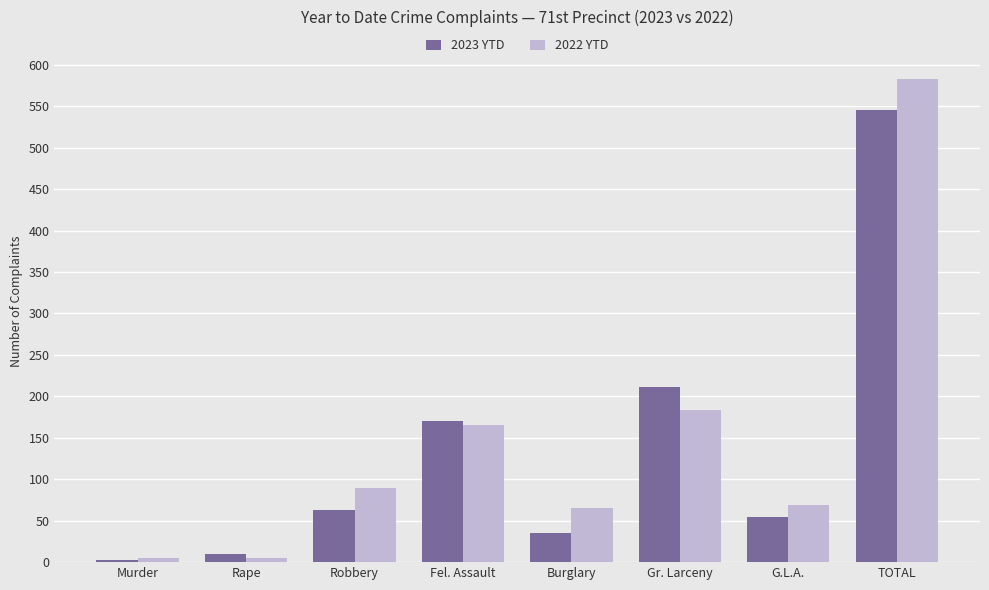

Which series has the widest spread of values?

2022 YTD